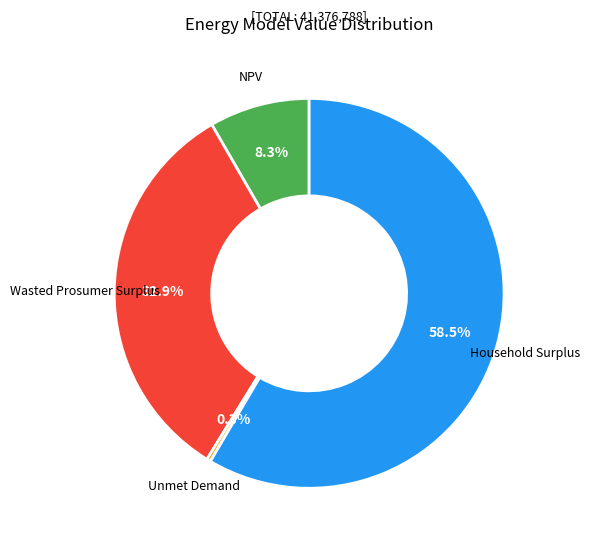

Count the number of slices in the pie.

4